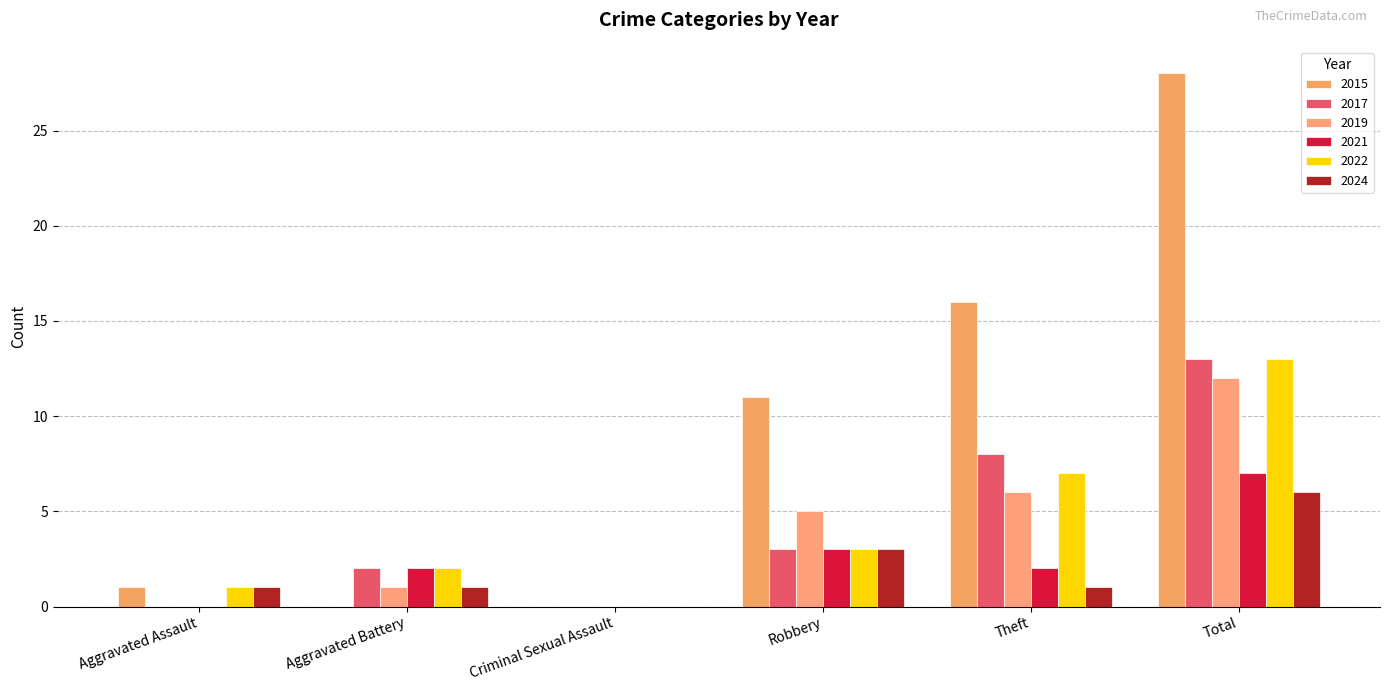

How many data points does each series have?

6